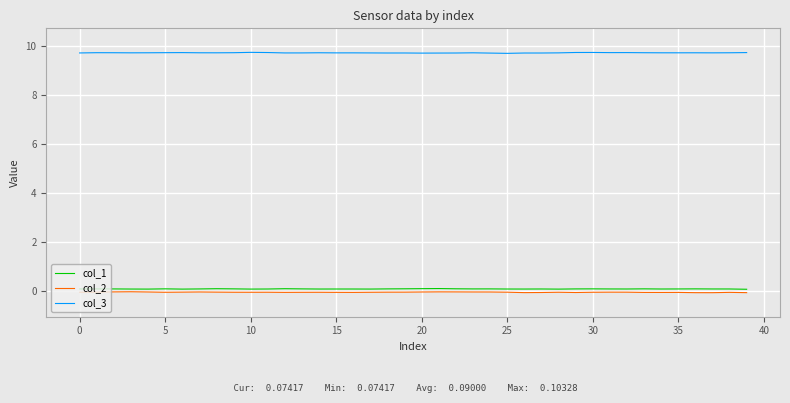

What are all the series names shown in the legend?

col_1, col_2, col_3